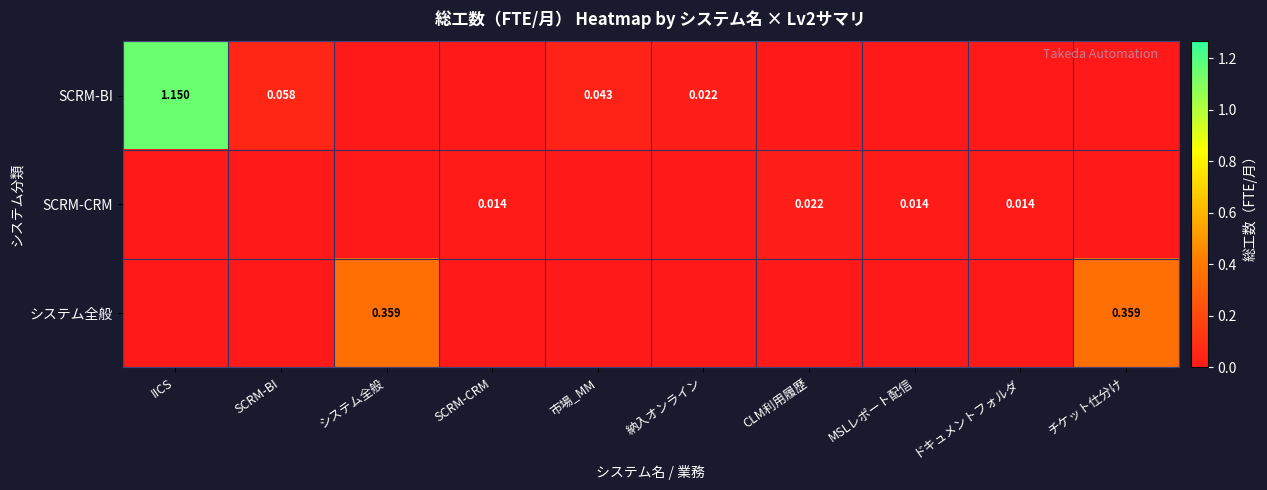

List the labels in order of SCRM-BI value, smallest first.

システム全般, SCRM-CRM, CLM利用履歴, MSLレポート配信, ドキュメントフォルダ, チケット仕分け, 納入オンライン, 市場_MM, SCRM-BI, IICS